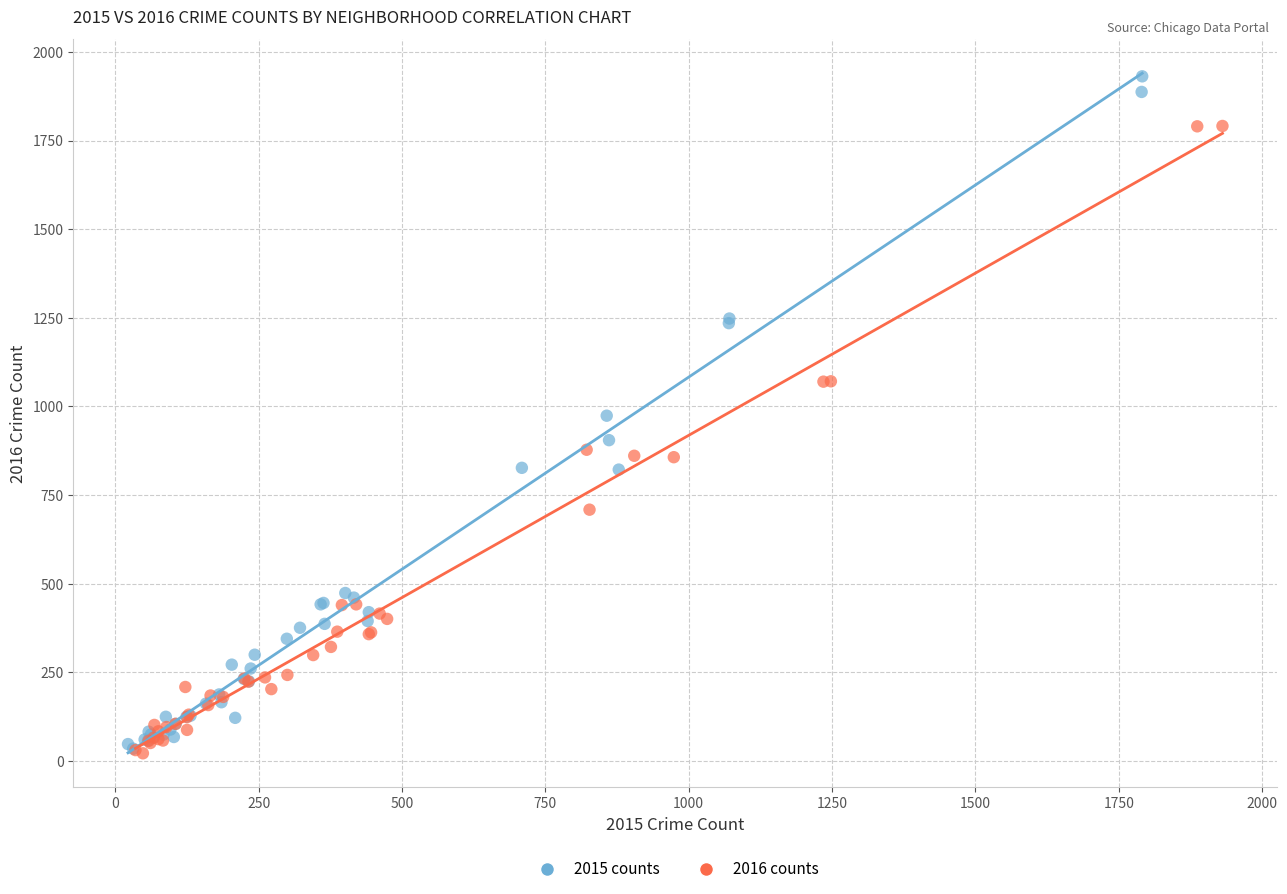

Which series contains the highest Y value?

2015 counts